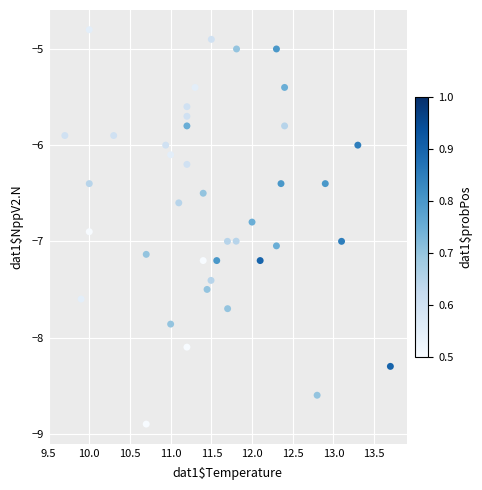

What is the range of X values (max minus min)?

4.0